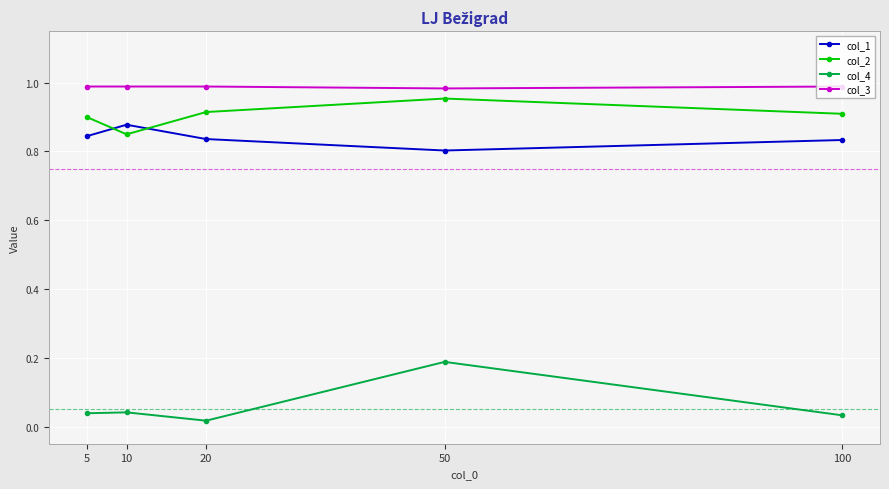

What is the sum of all col_2 values?

4.5